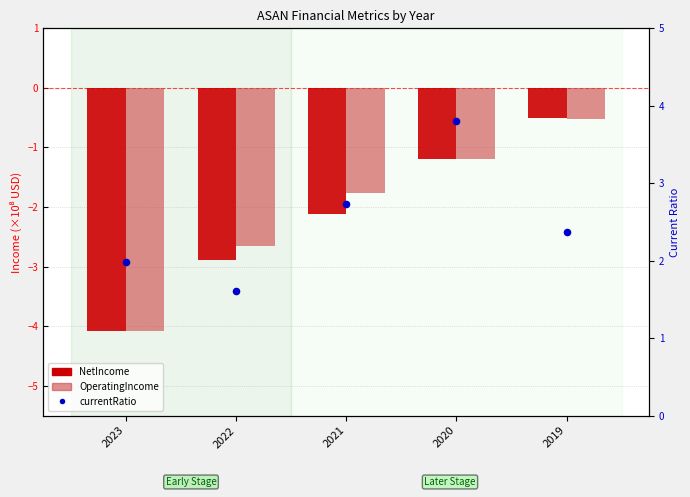

At which category is the sum across all series the highest?

2020